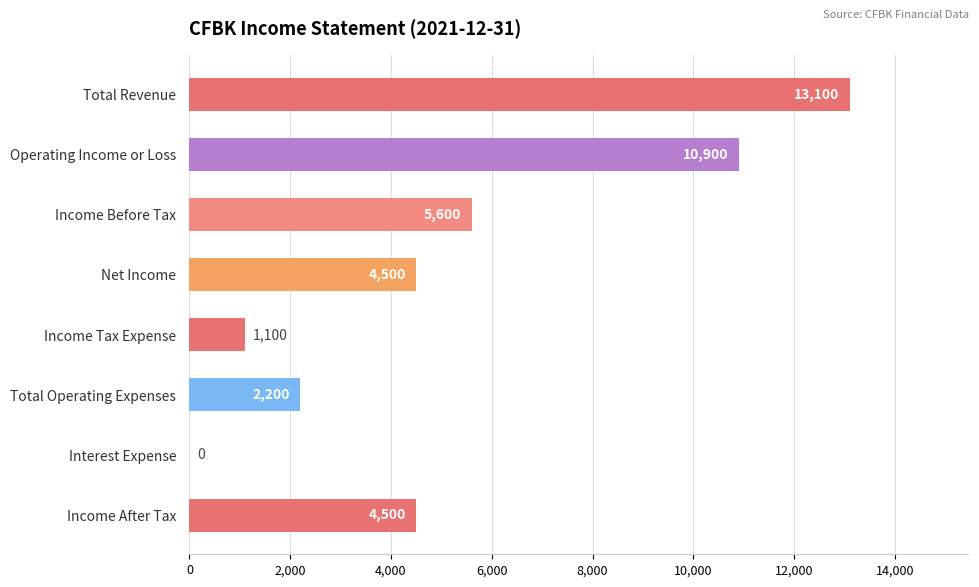

Are the bars horizontal?

Yes